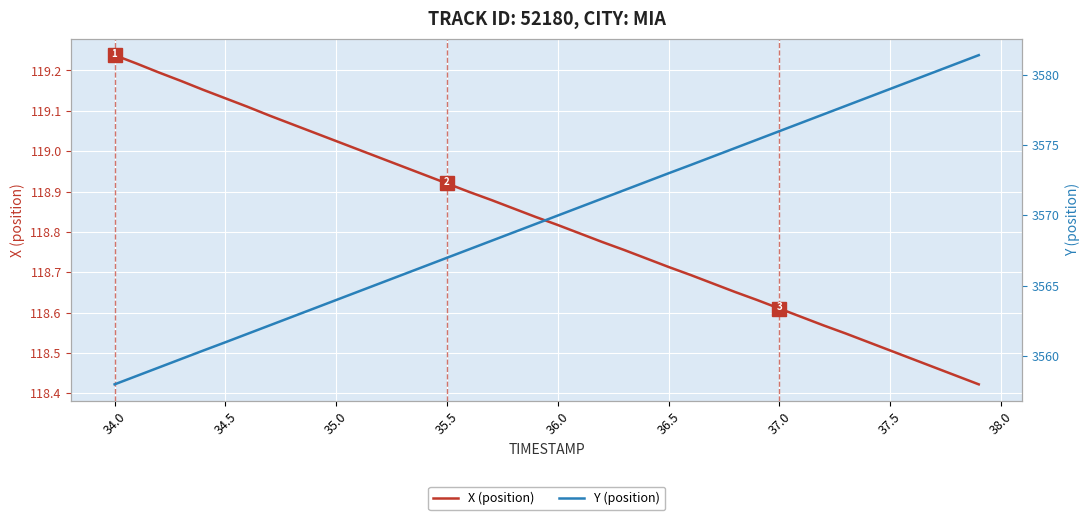

Reading left to right, list all the values displayed in this chart.

X (position): 119.2	119.2	119.2	119.2	119.2	119.1	119.1	119.1	119.1	119.0	119.0	119.0	119.0	119.0	118.9	118.9	118.9	118.9	118.9	118.8	118.8	118.8	118.8	118.8	118.7	118.7	118.7	118.7	118.7	118.6	118.6	118.6	118.6	118.5	118.5	118.5	118.5	118.5	118.4	118.4
Y (position): 3558.0	3558.6	3559.2	3559.8	3560.4	3561.0	3561.6	3562.2	3562.8	3563.4	3564.0	3564.6	3565.2	3565.8	3566.4	3567.0	3567.6	3568.2	3568.8	3569.4	3570.0	3570.6	3571.2	3571.8	3572.4	3573.0	3573.6	3574.2	3574.8	3575.4	3576.0	3576.6	3577.2	3577.8	3578.4	3579.0	3579.6	3580.2	3580.8	3581.4